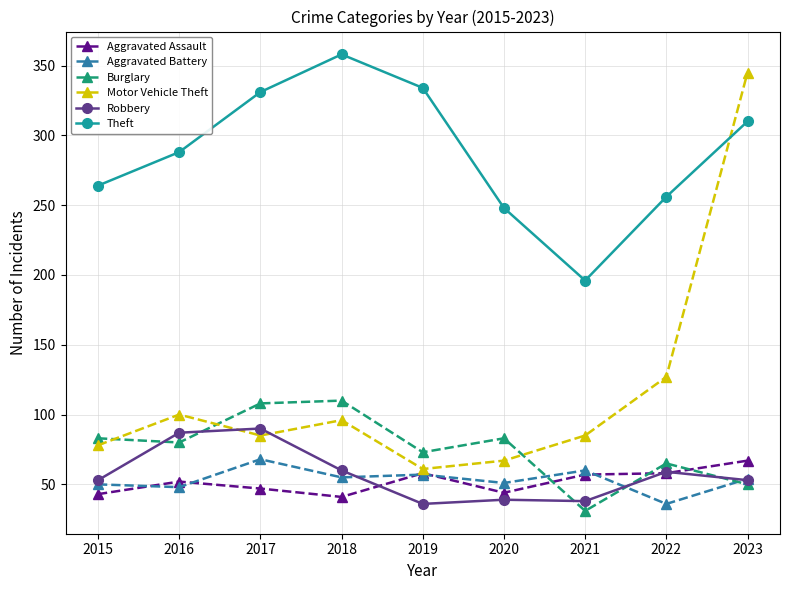

How many distinct data groups are displayed?

6